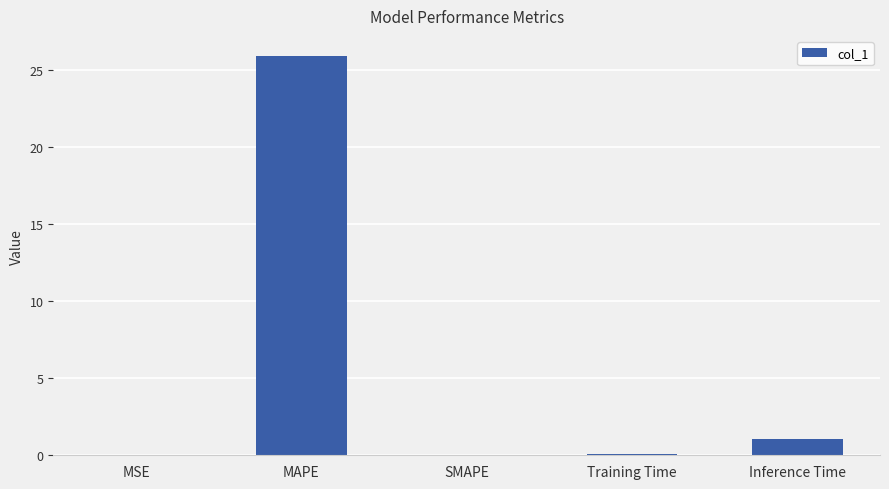

What is the maximum value shown in the chart?

25.9